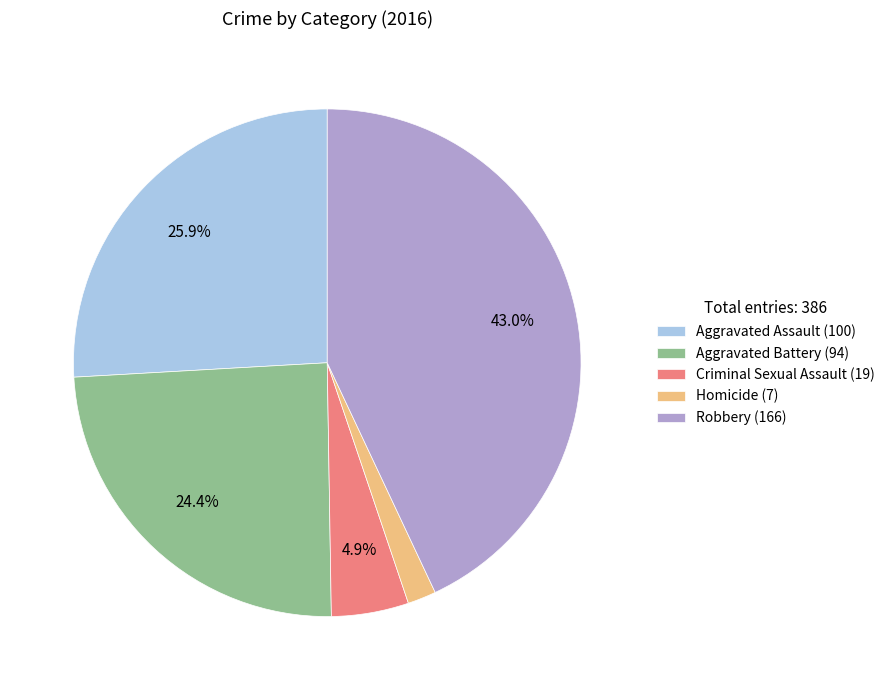

Between Aggravated Assault (100) and Robbery (166), which is larger?

Robbery (166)